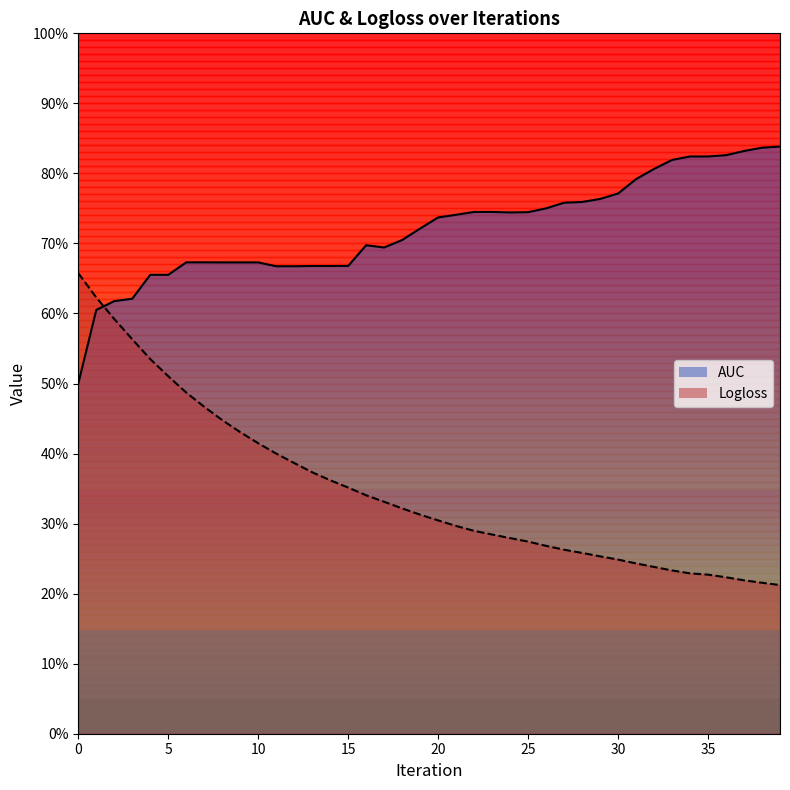

At which category does the chart reach its minimum across all series?

39